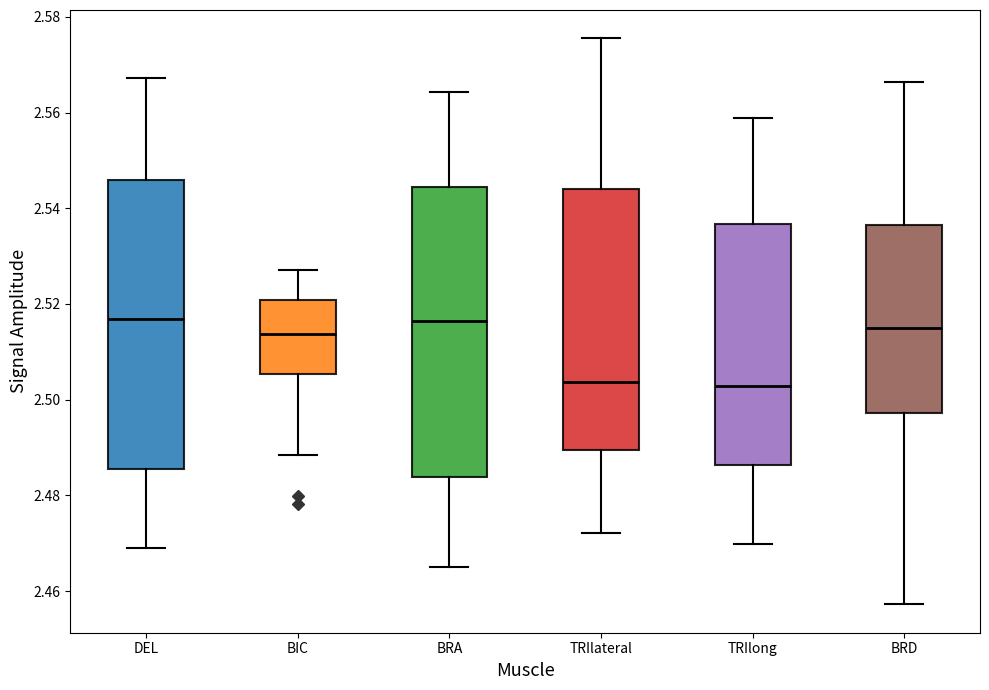

Reading left to right, read every box against the y-axis: the position of its median line, the range the box covers, and the ends of its whiskers. The values are not printed on the chart, so give them approximately, as read against the axis.

DEL: median 2.516, box 2.486 to 2.546, whiskers 2.470 to 2.568
BIC: median 2.514, box 2.506 to 2.520, whiskers 2.488 to 2.528
BRA: median 2.516, box 2.484 to 2.544, whiskers 2.464 to 2.564
TRIlateral: median 2.504, box 2.490 to 2.544, whiskers 2.472 to 2.576
TRIlong: median 2.502, box 2.486 to 2.536, whiskers 2.470 to 2.558
BRD: median 2.516, box 2.498 to 2.536, whiskers 2.458 to 2.566